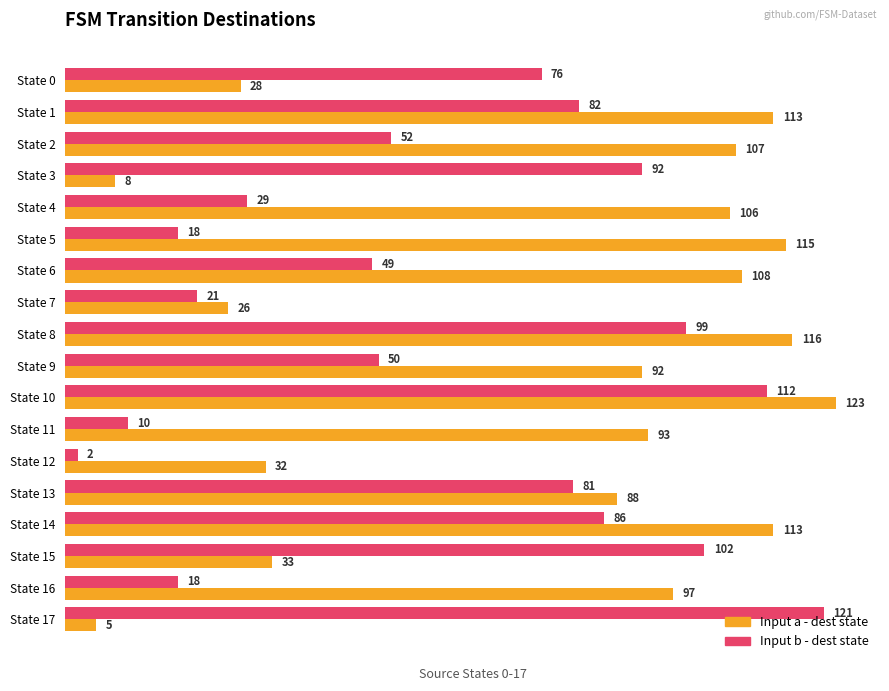

List the series in order of their overall mean, highest first.

Input a - dest state, Input b - dest state